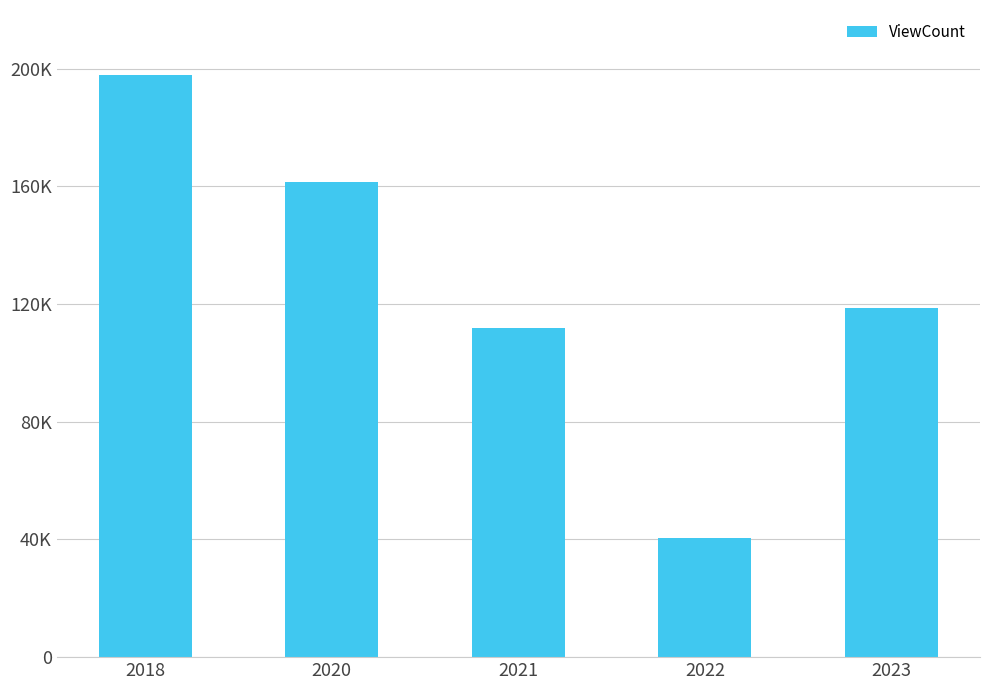

Which category has the highest value across all series?

2018